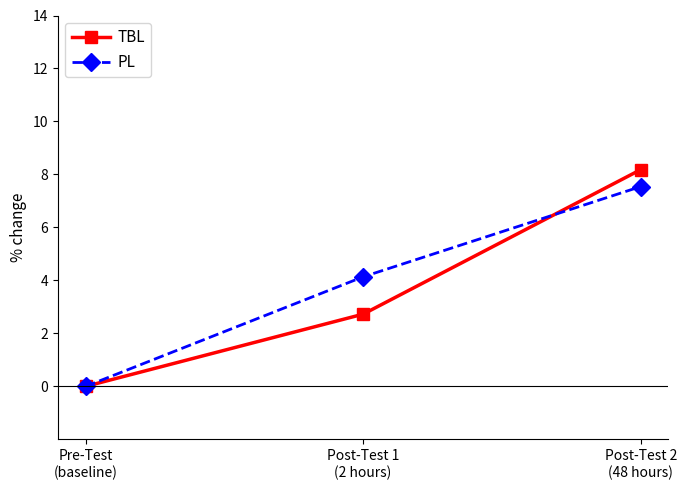

How many lines are shown in the chart?

2